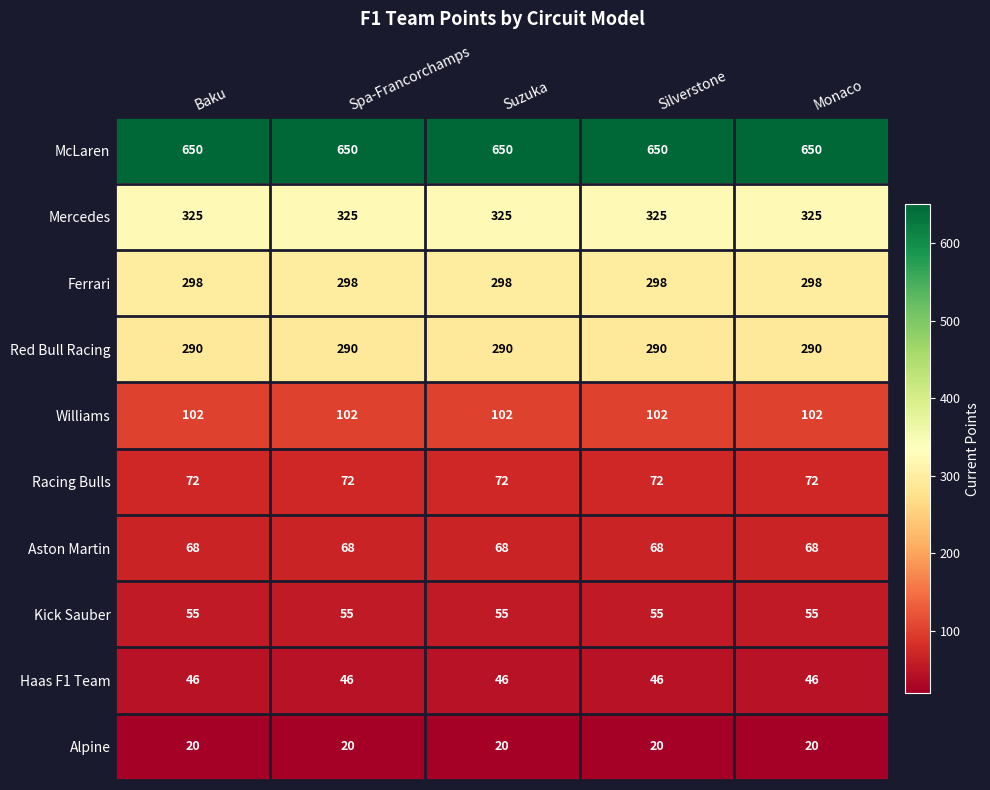

Which series has the largest total across all categories?

McLaren